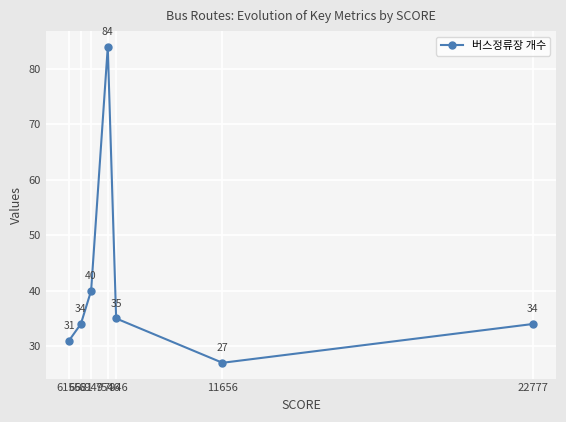

List the labels in order of value, smallest first.

11656, 6156, 22777, 6581, 7846, 6949, 7546